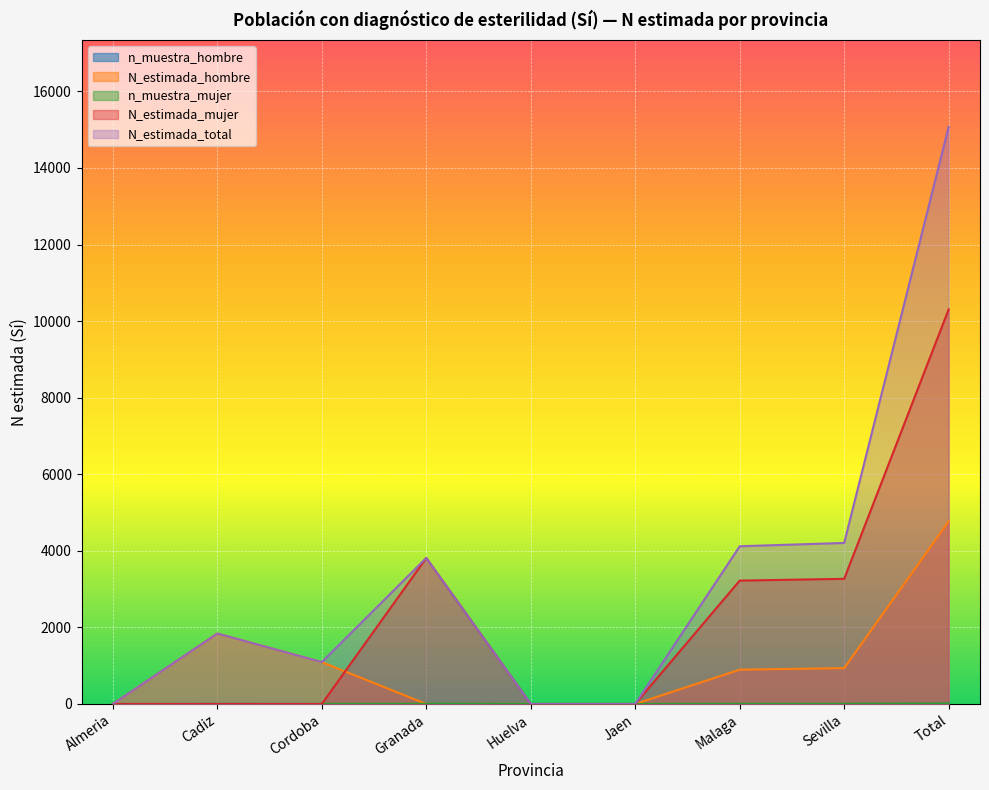

What is the difference between the second highest and second lowest values in the N_estimada_total series?

4206